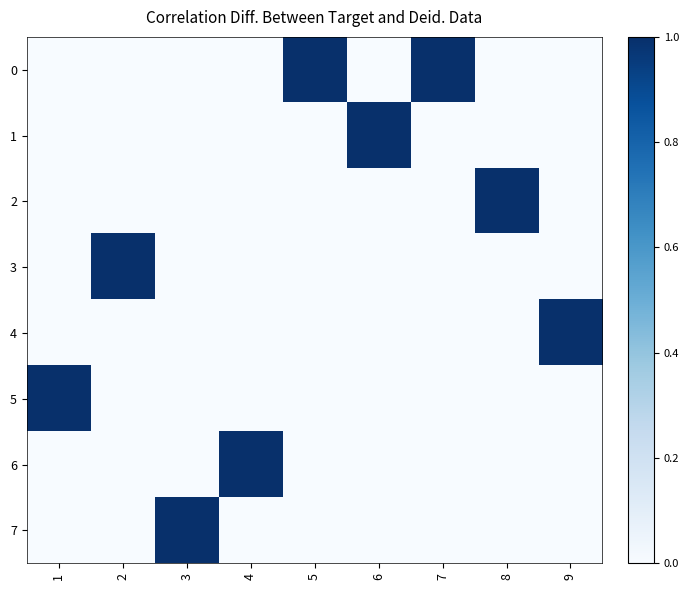

Reading left to right, what are all the values shown in this chart?

0: 1=0	2=0	3=0	4=0	5=1	6=0	7=1	8=0	9=0
1: 1=0	2=0	3=0	4=0	5=0	6=1	7=0	8=0	9=0
2: 1=0	2=0	3=0	4=0	5=0	6=0	7=0	8=1	9=0
3: 1=0	2=1	3=0	4=0	5=0	6=0	7=0	8=0	9=0
4: 1=0	2=0	3=0	4=0	5=0	6=0	7=0	8=0	9=1
5: 1=1	2=0	3=0	4=0	5=0	6=0	7=0	8=0	9=0
6: 1=0	2=0	3=0	4=1	5=0	6=0	7=0	8=0	9=0
7: 1=0	2=0	3=1	4=0	5=0	6=0	7=0	8=0	9=0